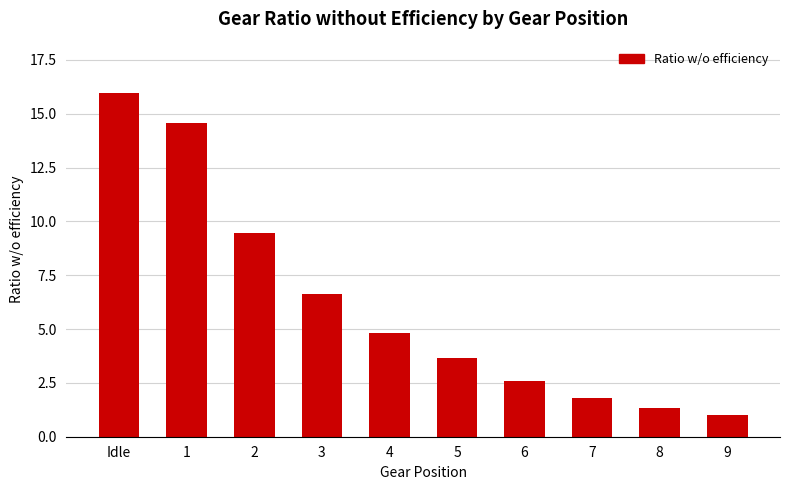

What is the difference between the second highest and second lowest values?

13.3